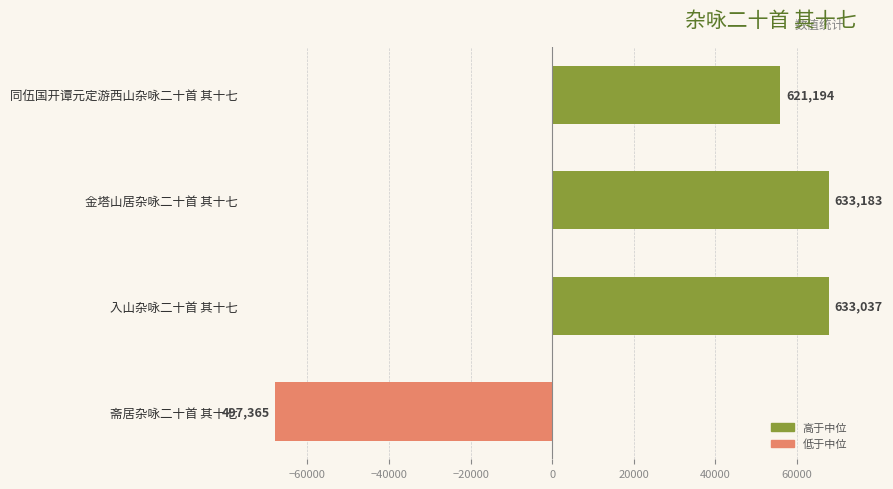

How many bars are there in total?

4